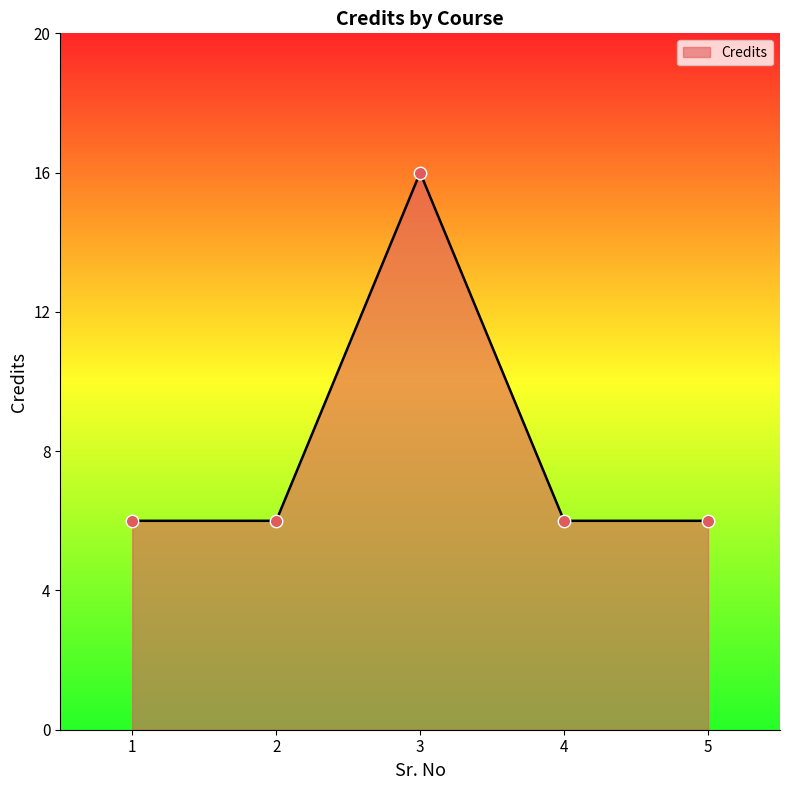

What is the change in value from 3 to 5?

-10